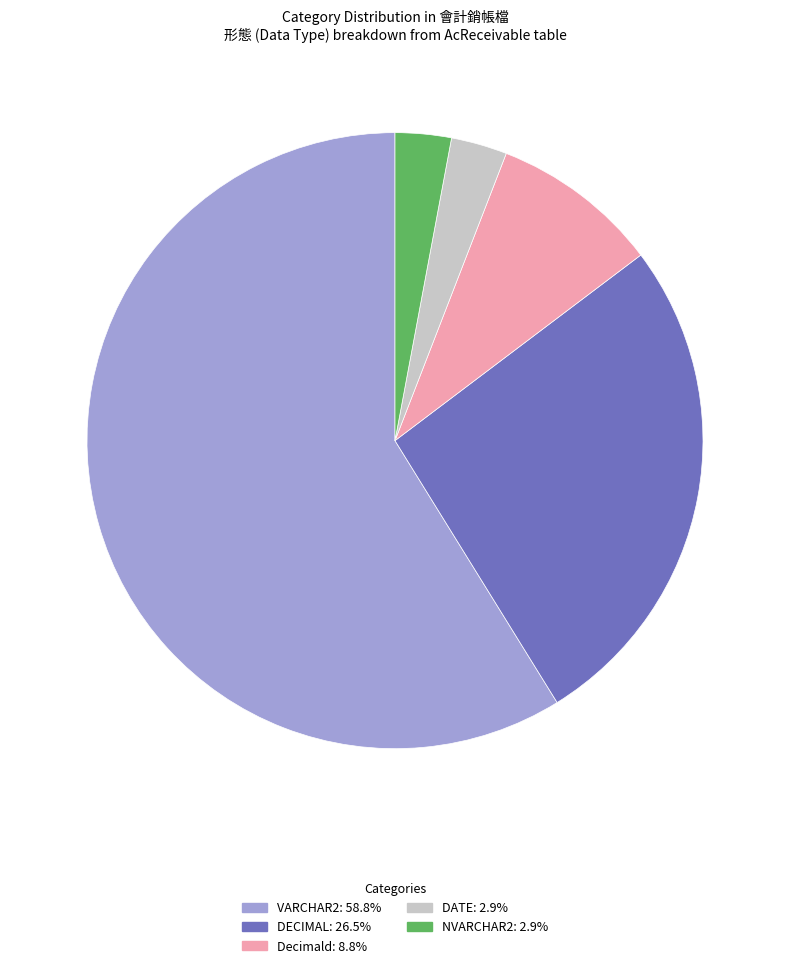

Does VARCHAR2: 58.8% account for over 50% of the chart?

Yes